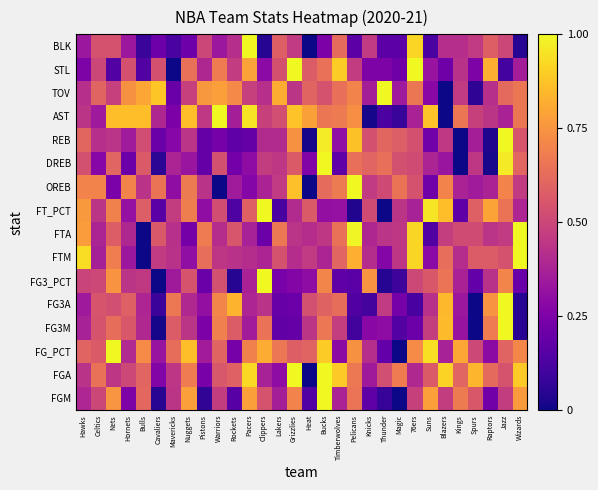

Between Bucks and Warriors, which is larger?

Bucks